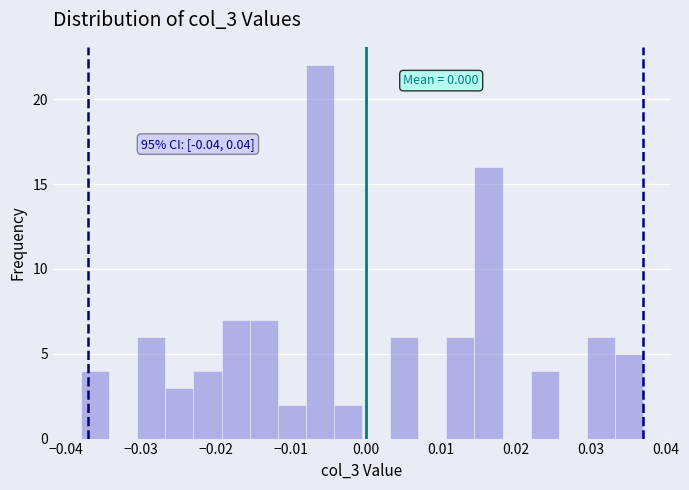

Read against the x-axis, roughly where is the centre of the tallest bar?

-0.006